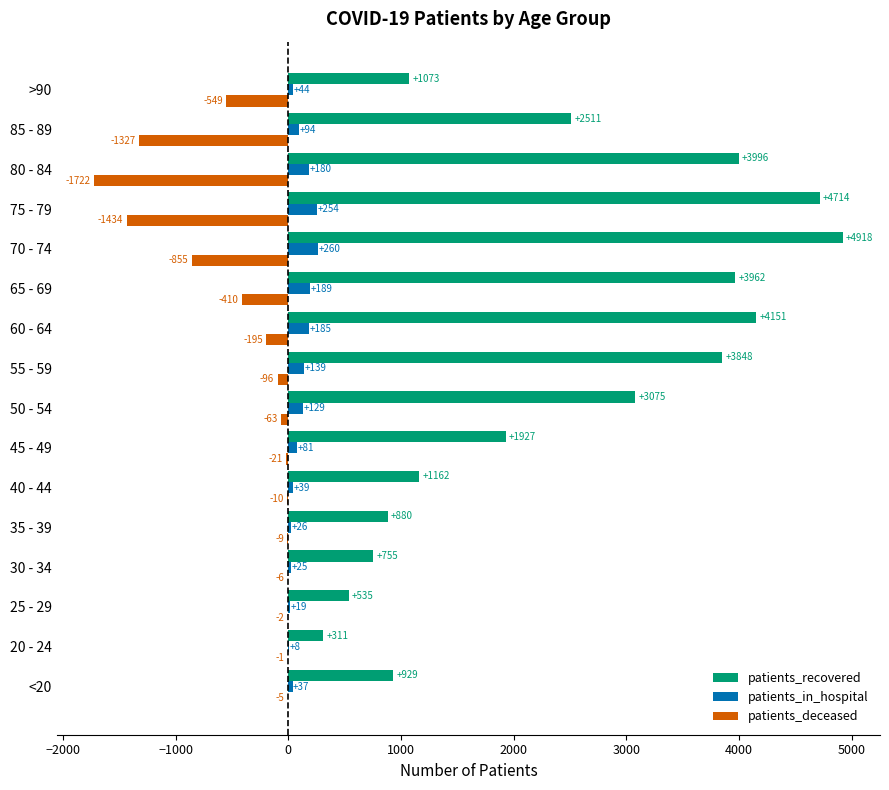

The value of patients_recovered at 60 - 64 is 5469. True or false?

False